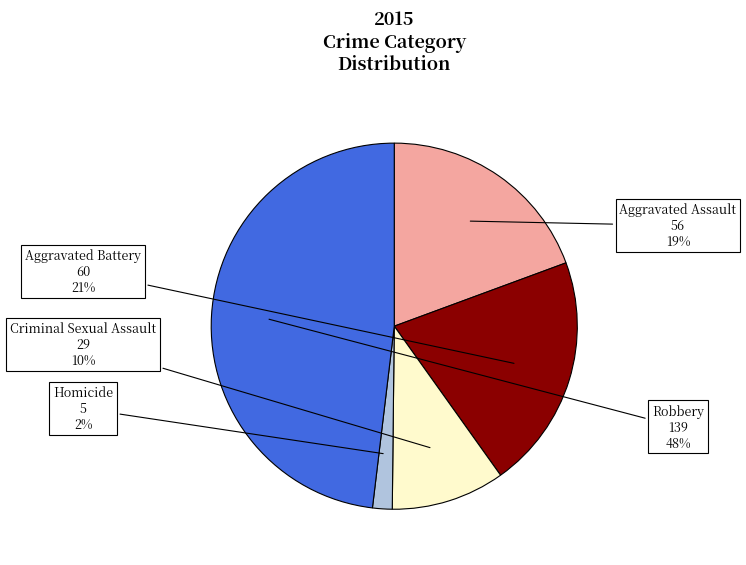

Is there any slice that represents more than half of the pie?

No